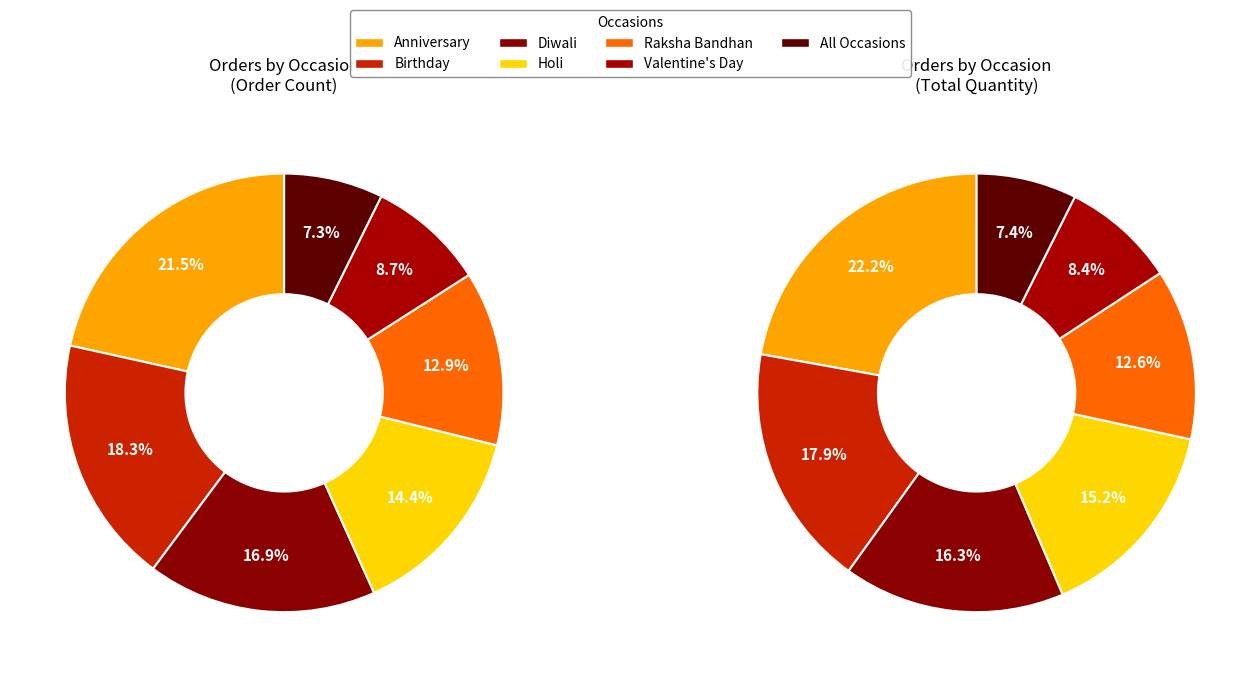

How much of the chart is everything except Raksha Bandhan?

87.1%